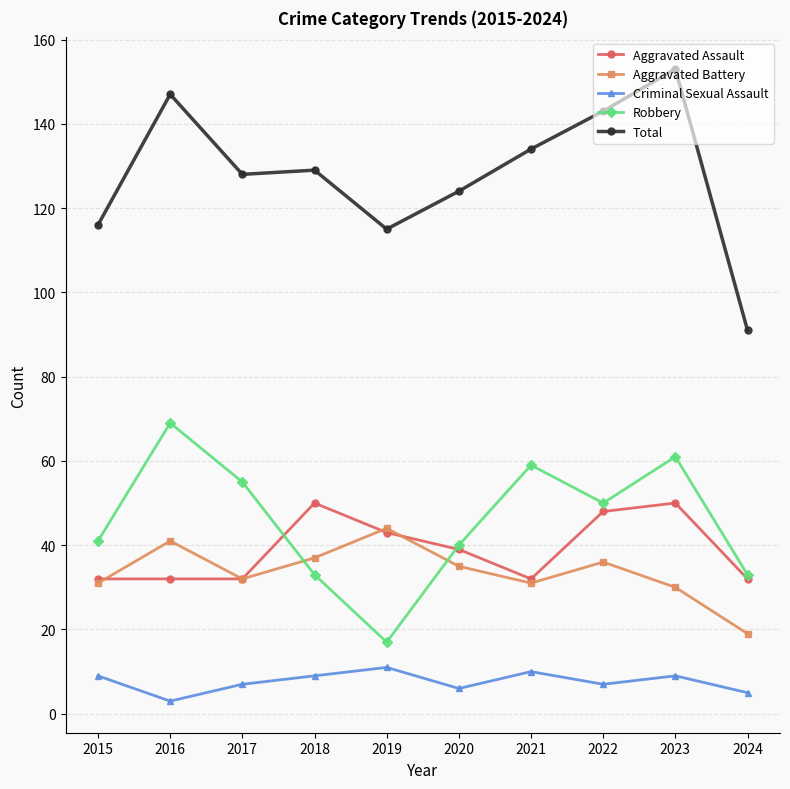

At which label does Total reach its peak?

2023